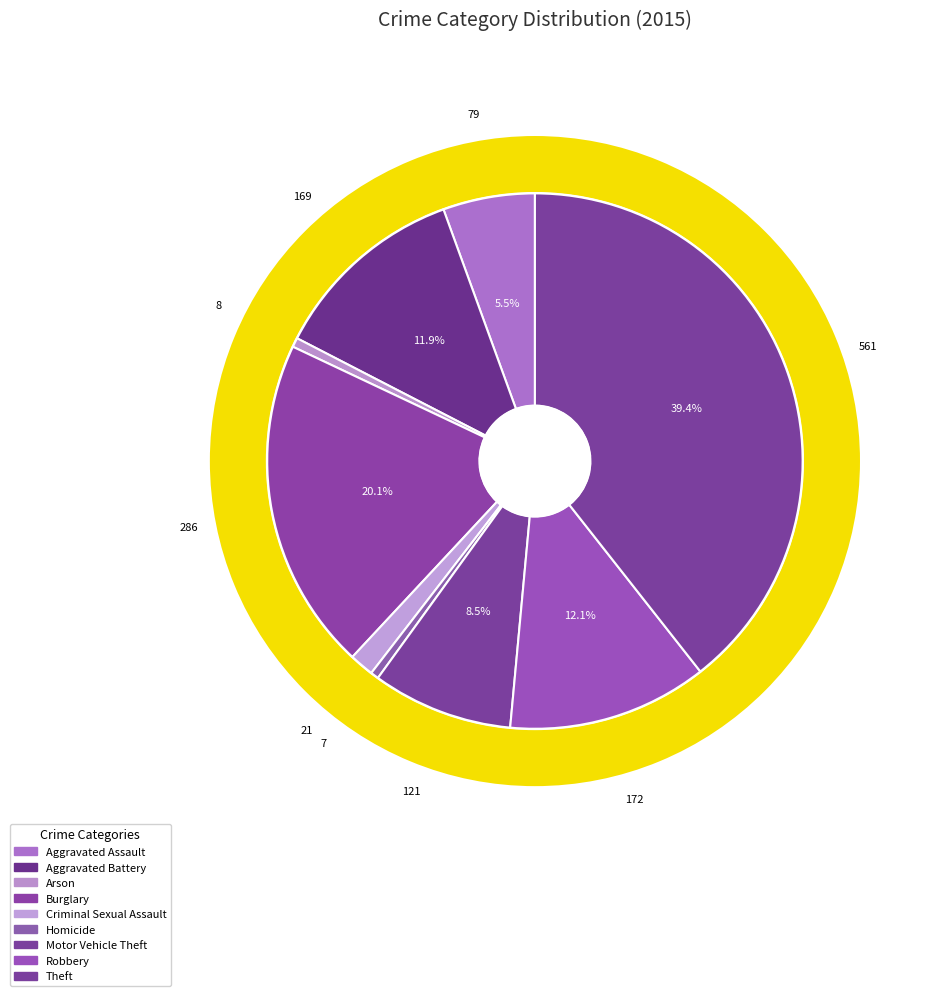

Which slice is the smallest?

Homicide